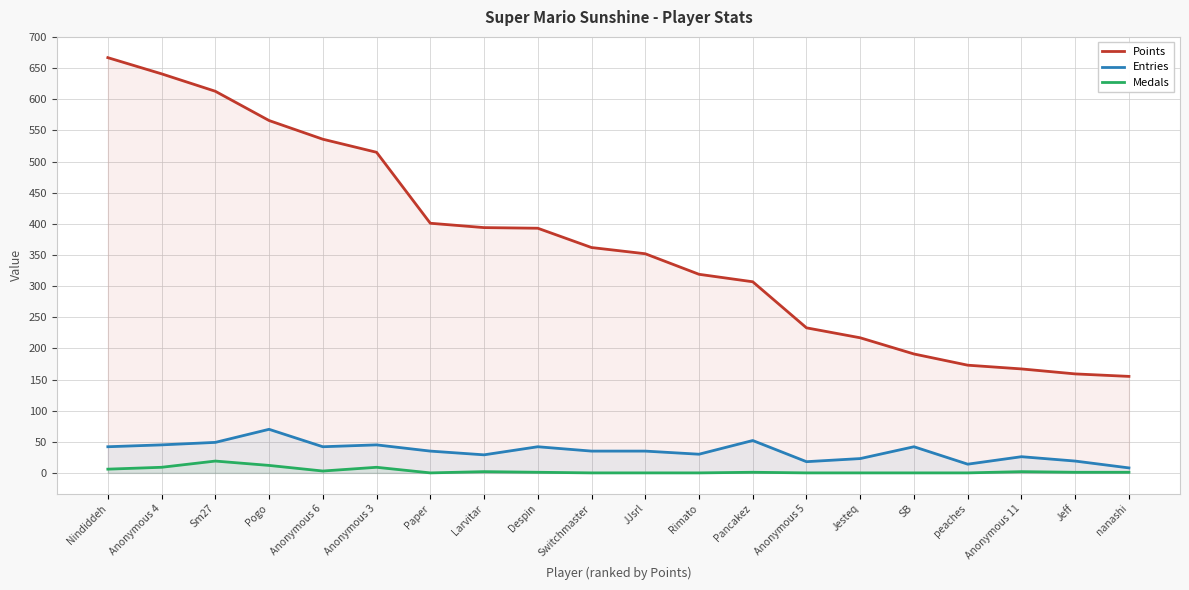

At which category is the sum across all series the highest?

Nindiddeh